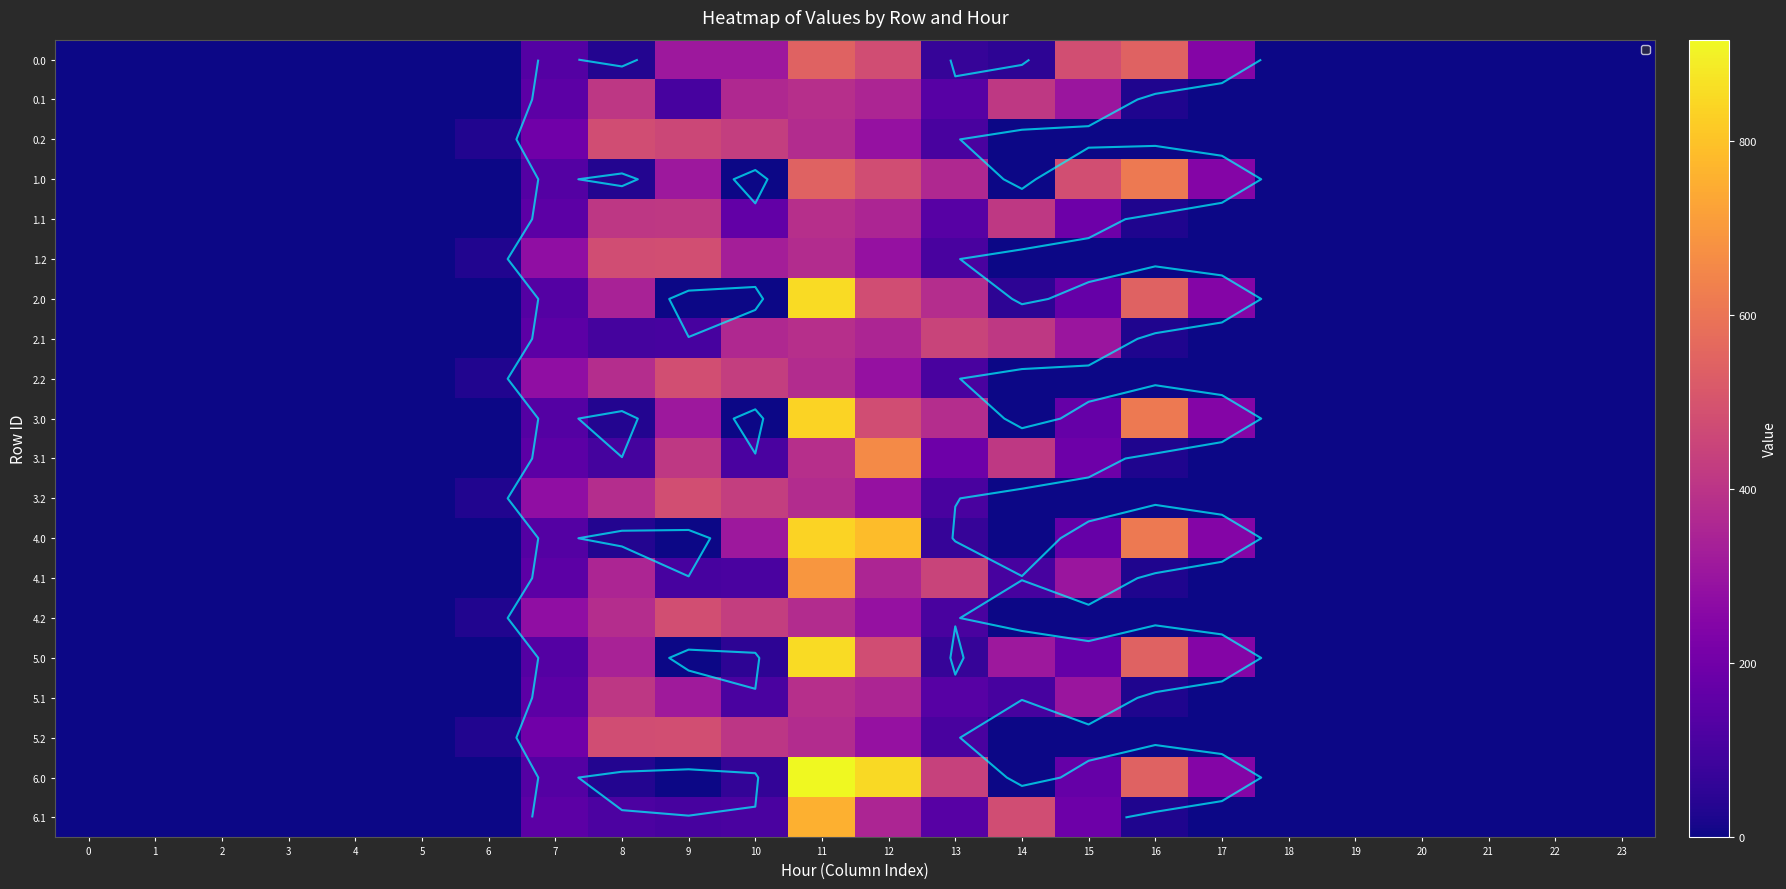

At how many categories does at least one series exceed 450?

7